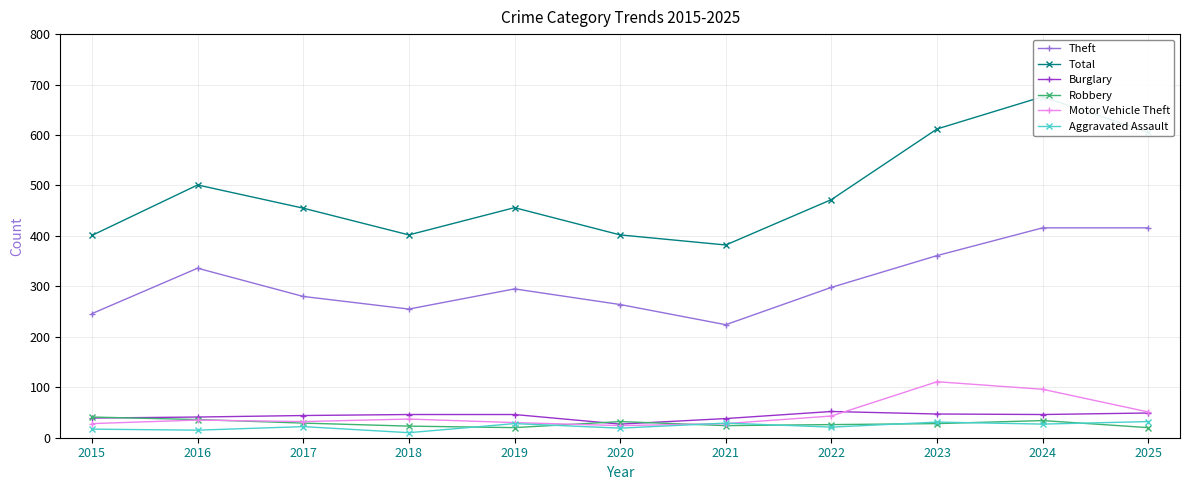

True or false: Aggravated Assault has more than 0 interior local peaks.

True